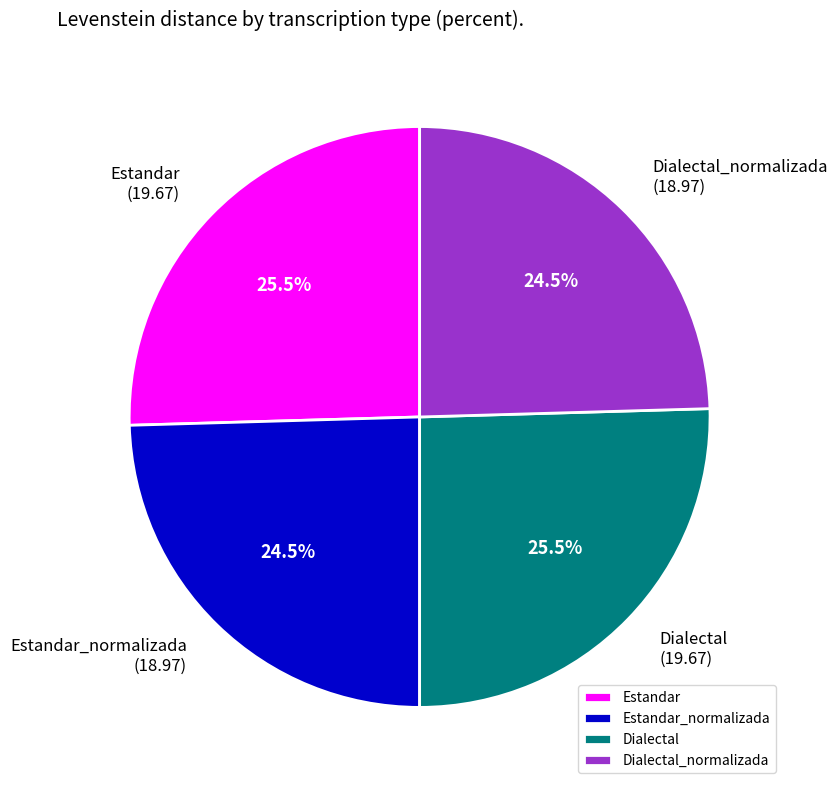

How much of the chart is everything except Estandar_normalizada?

75.5%